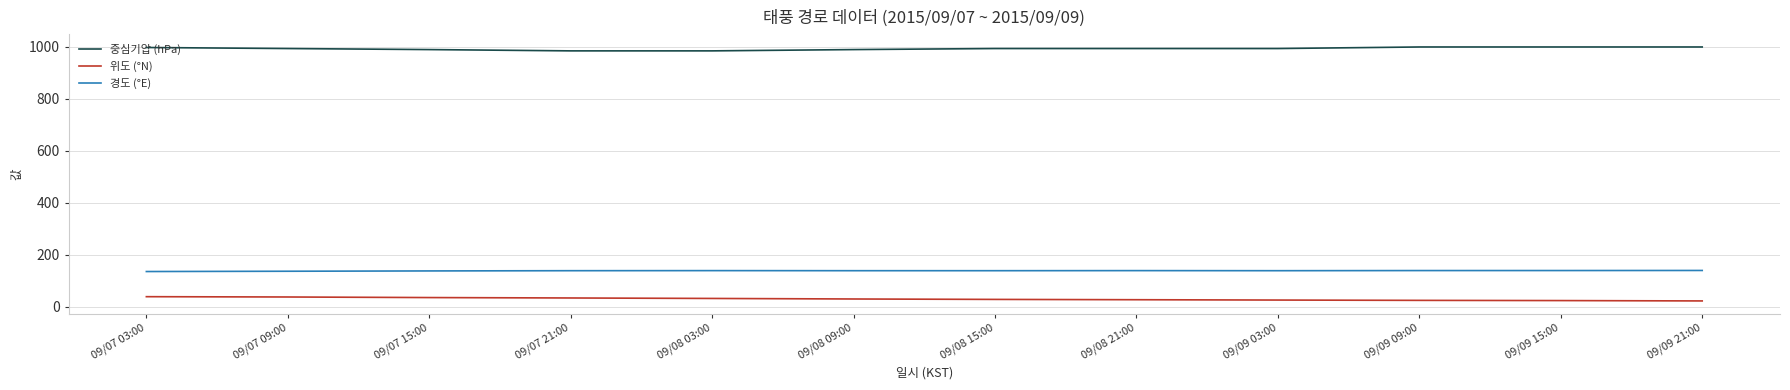

What position from the right is 09/08 03:00?

8